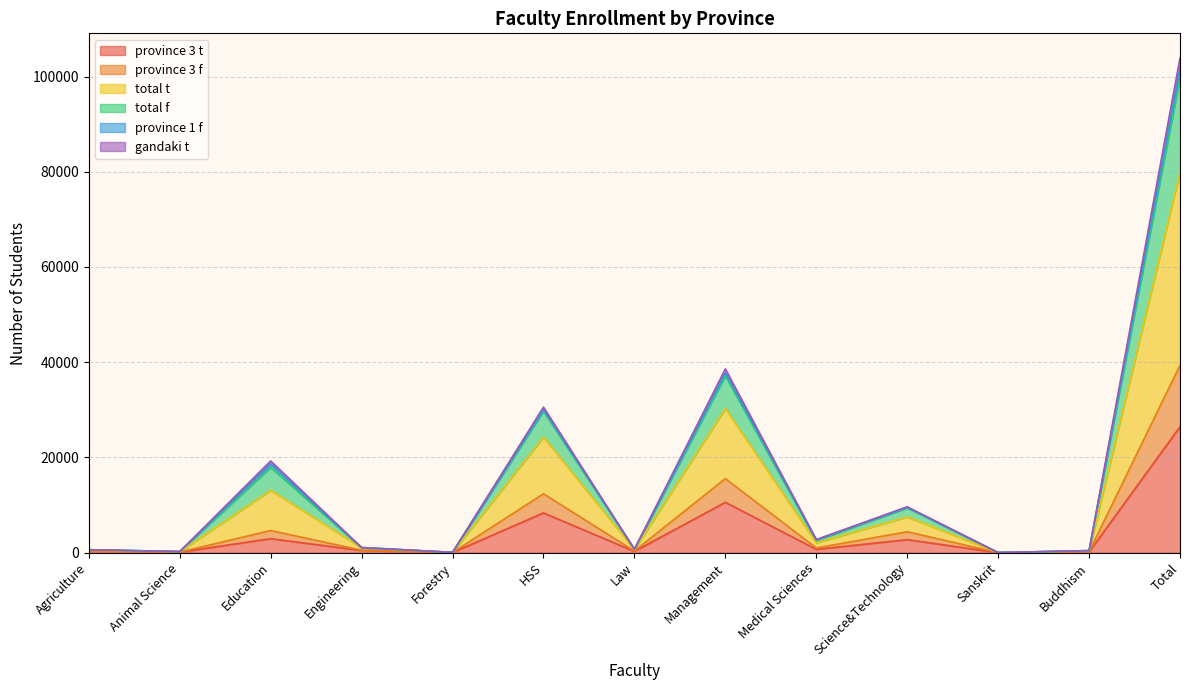

Which category has the highest value in the province 3 t series?

Total